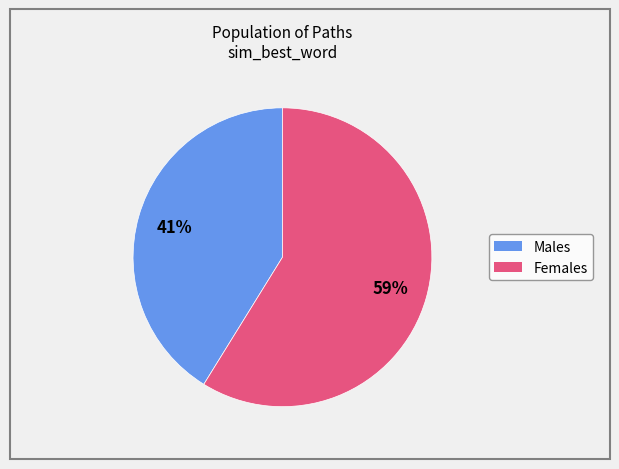

Is there a majority slice in this chart?

Yes